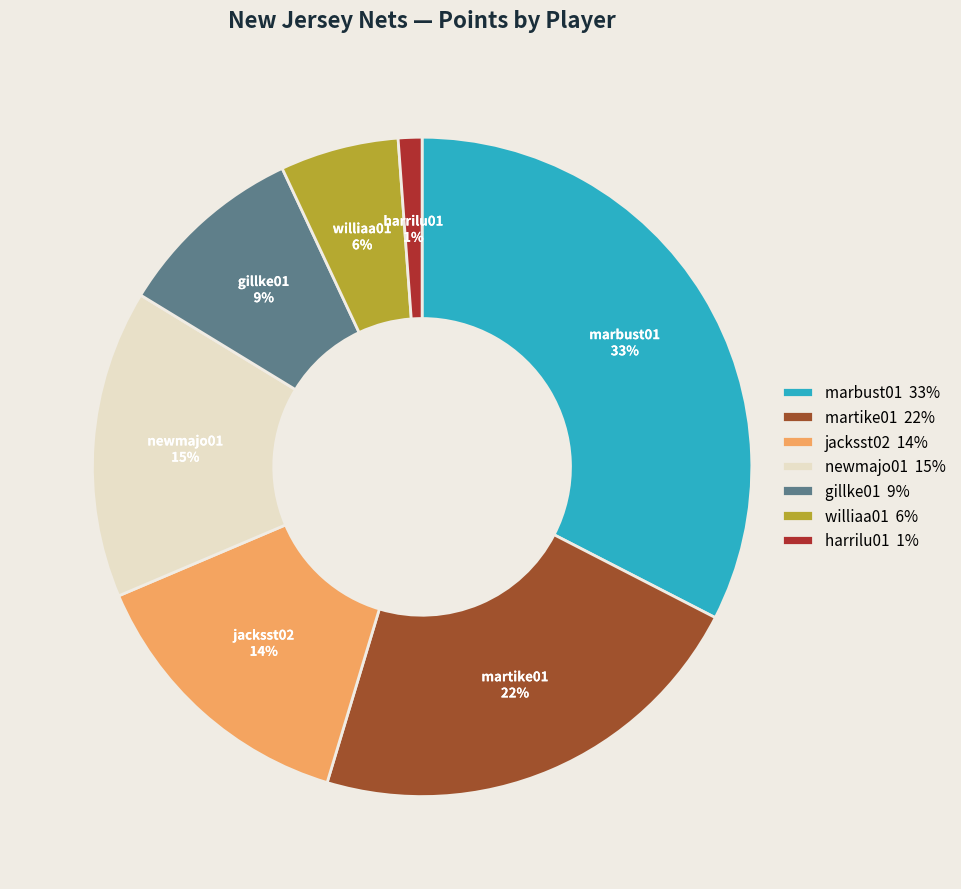

To the nearest percent, what is the average slice percentage?

14%